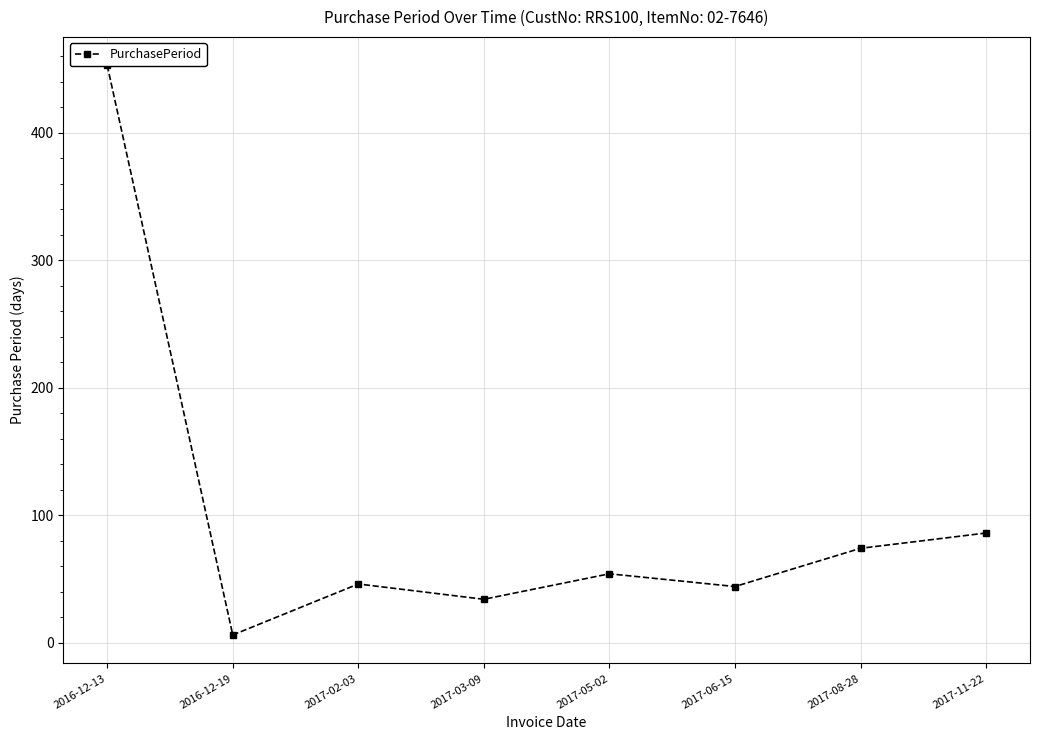

How many interior local valleys (lower than both neighbors) does the data have?

3